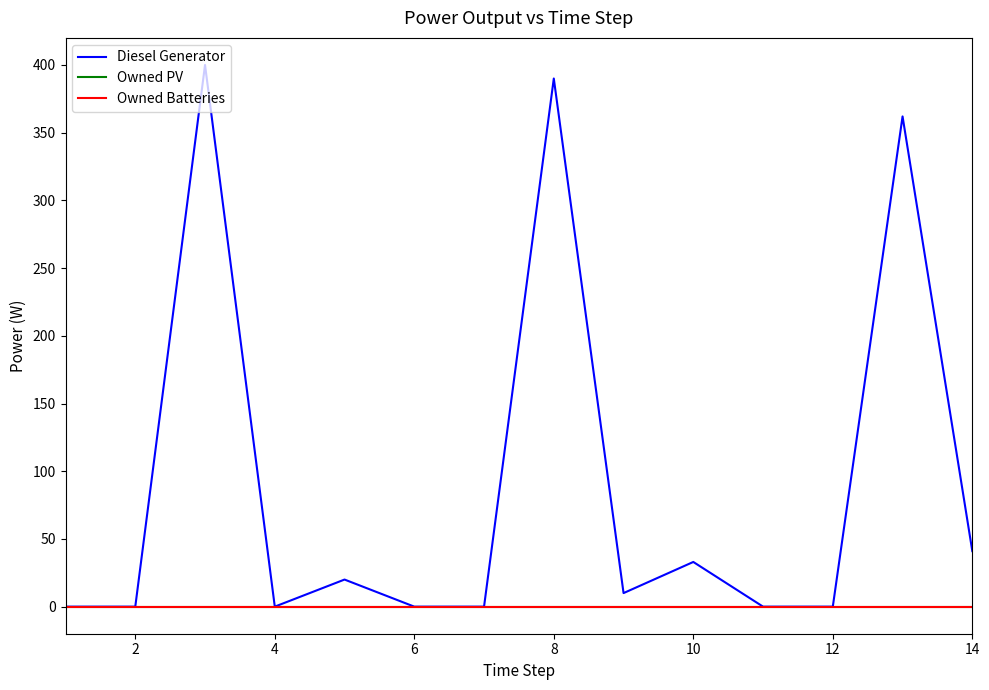

Which series has the widest spread of values?

Diesel Generator